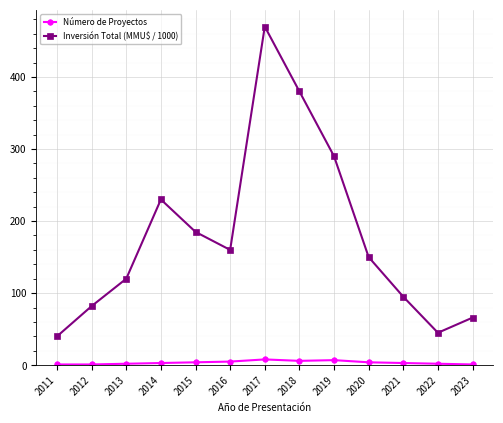

What are all the series names shown in the legend?

Número de Proyectos, Inversión Total (MMU$ / 1000)